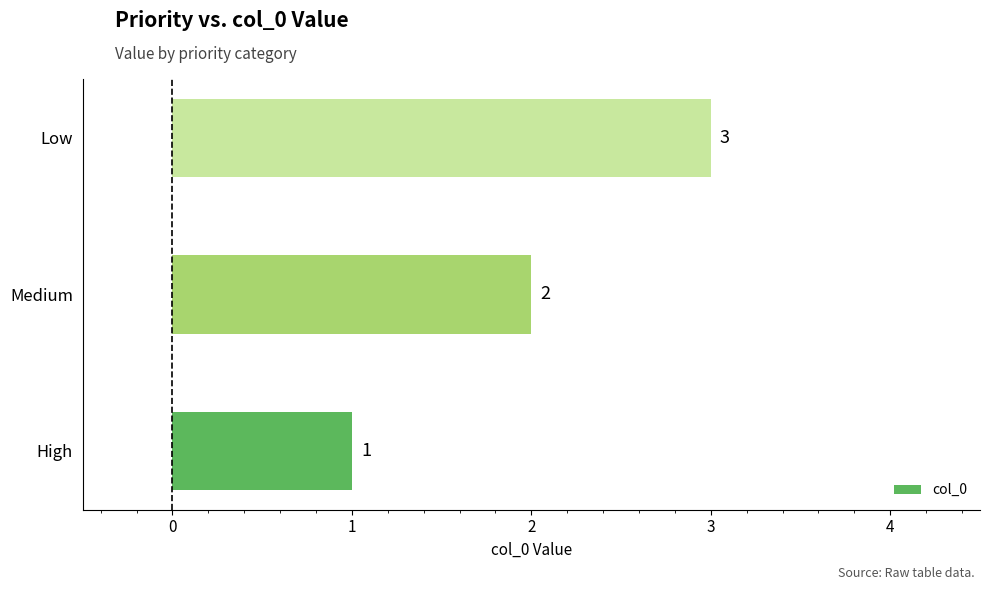

What is the average value?

2